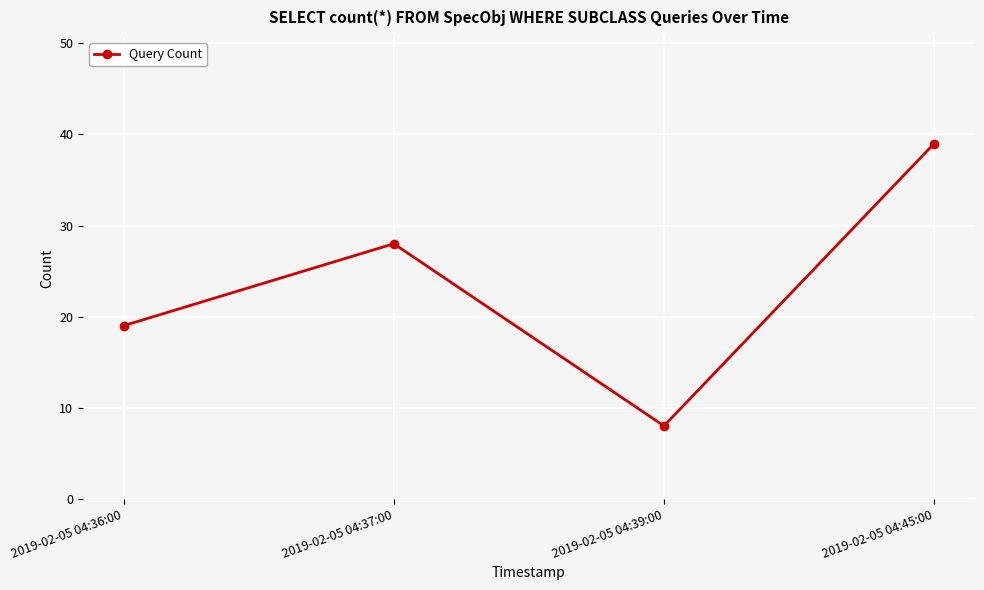

What is the maximum value shown in the chart?

39